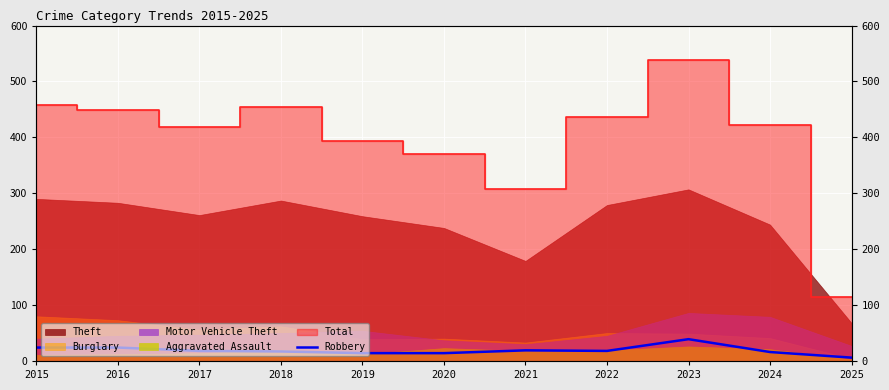

True or false: there are more than 2 points higher than both neighbors.

False